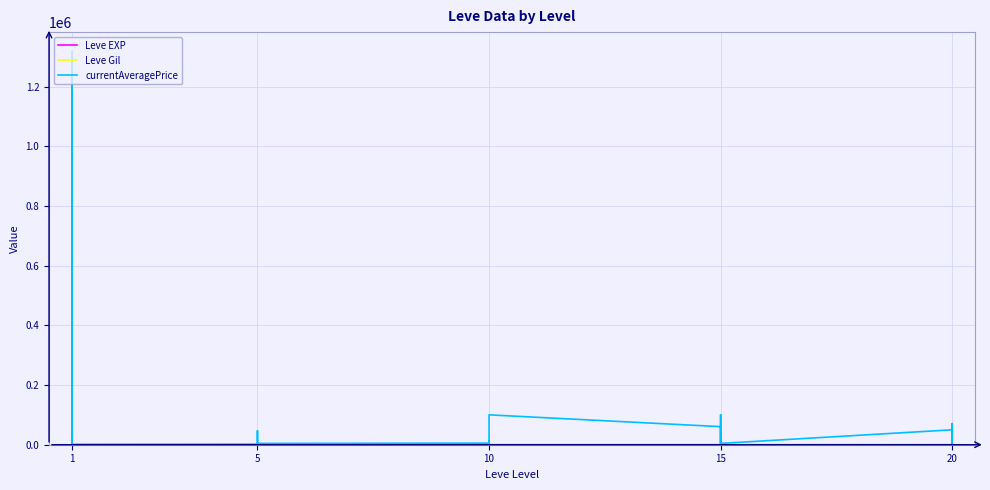

True or false: Leve Gil and currentAveragePrice intersect in this chart.

True